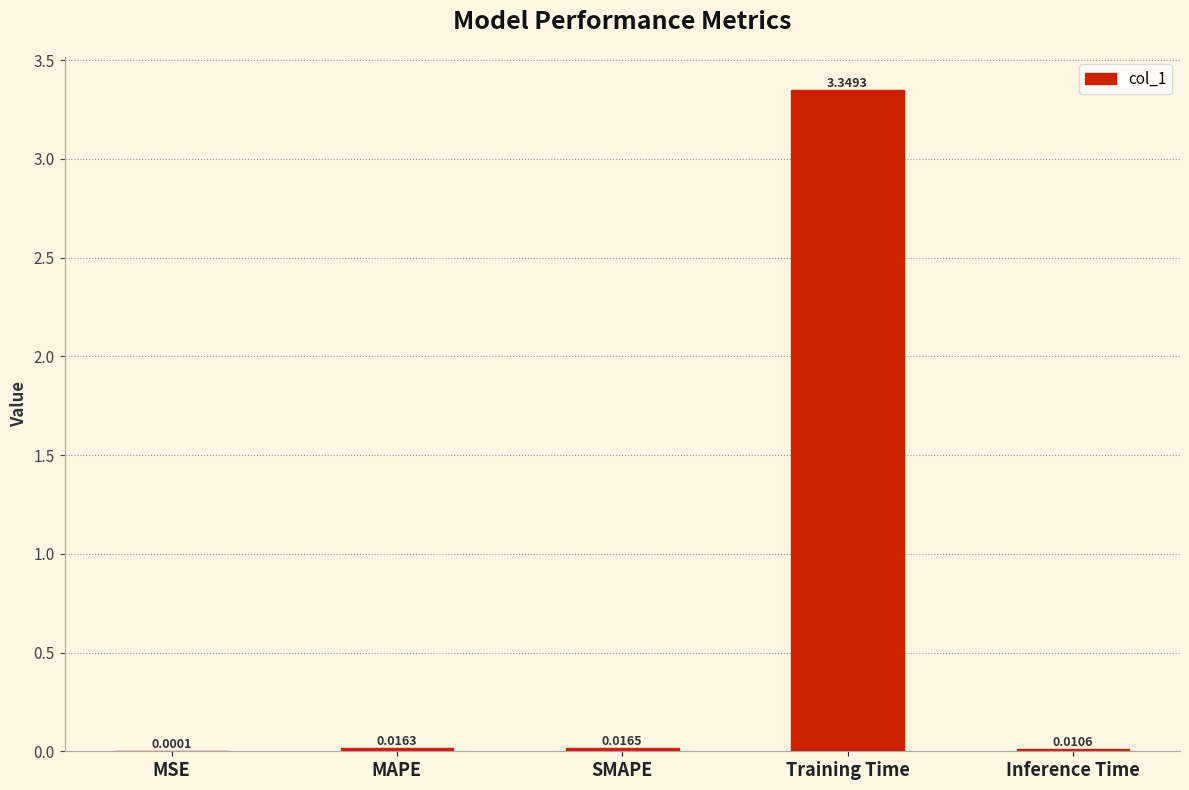

Which label corresponds to the largest value in the chart?

Training Time